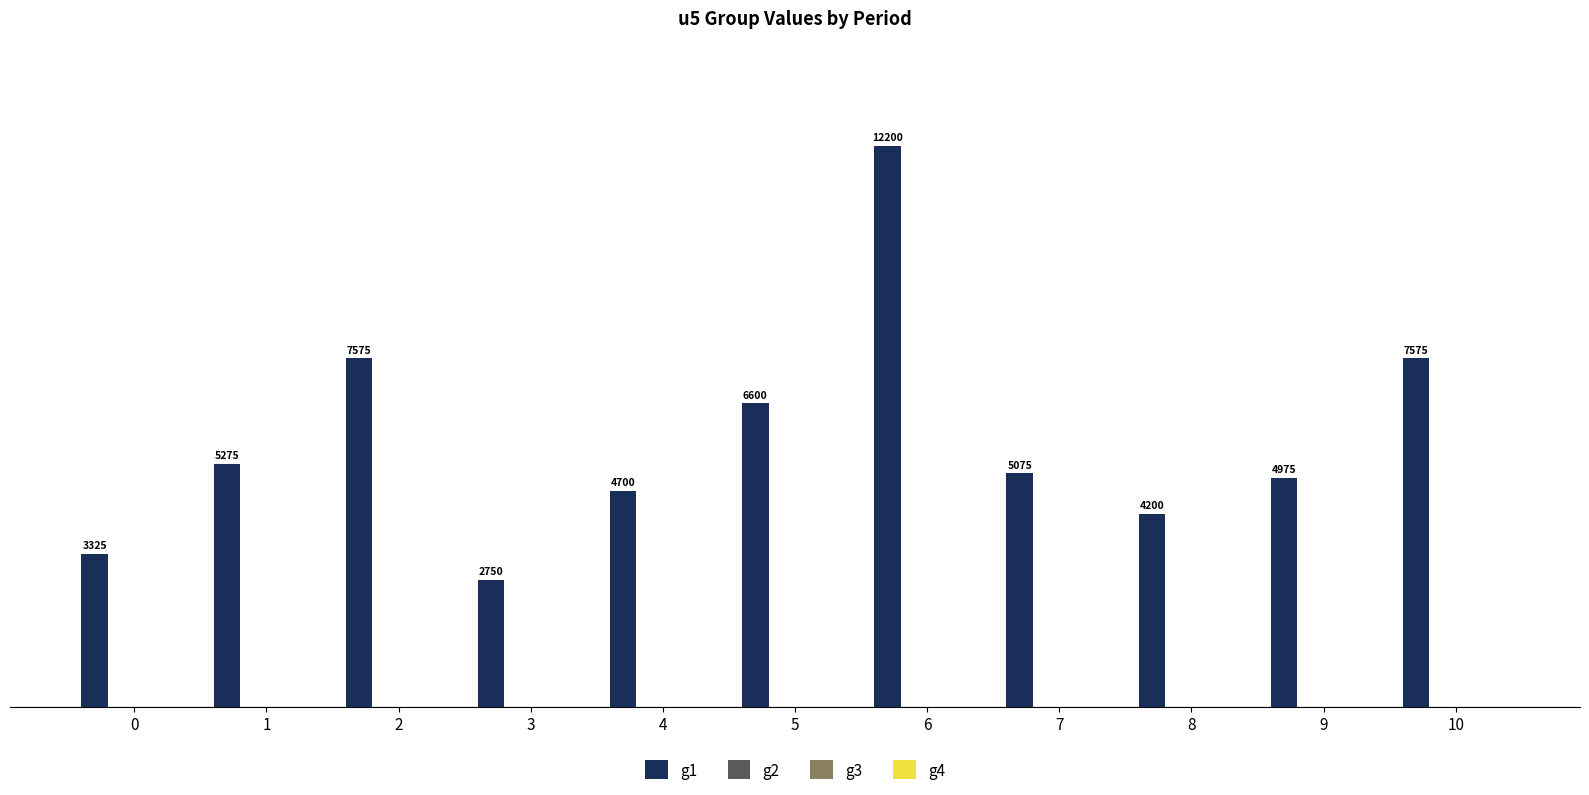

What is the smallest value displayed?

2750